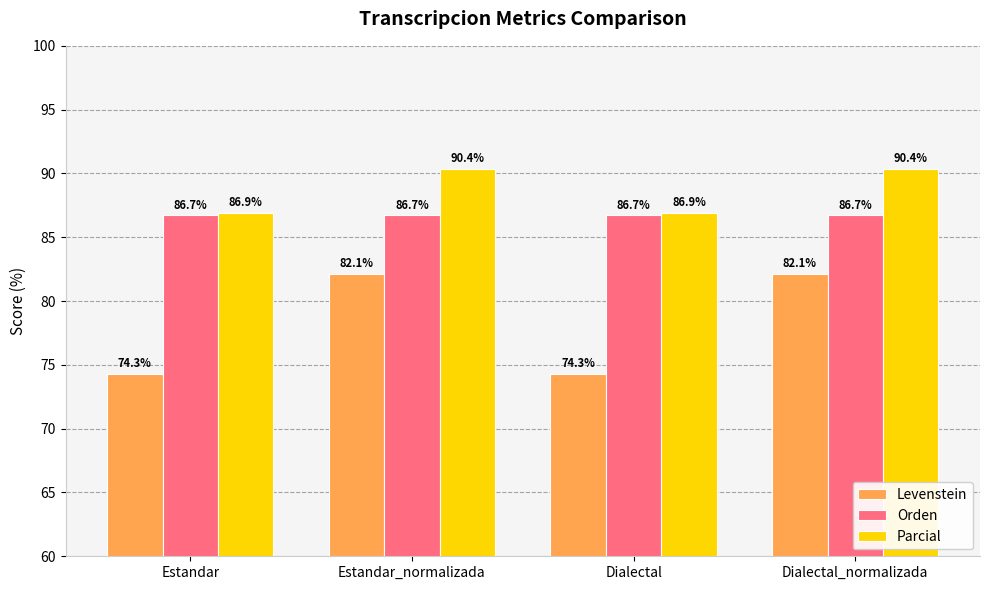

The Levenstein series shows 82.1 at Estandar_normalizada. True or false?

True